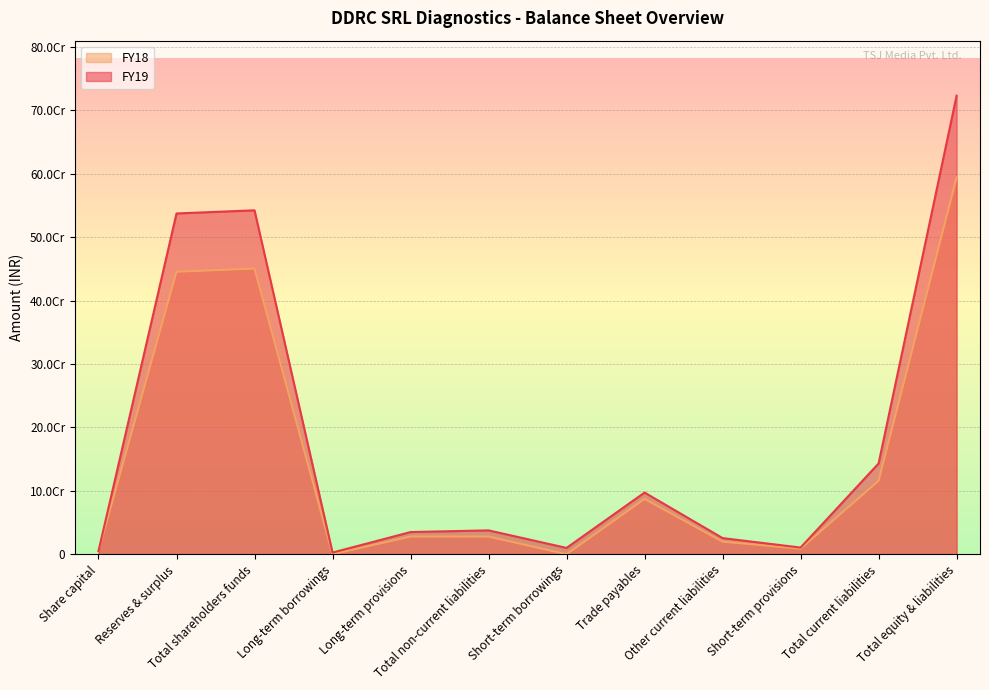

True or false: FY19 has more than 0 points higher than both neighbors.

True